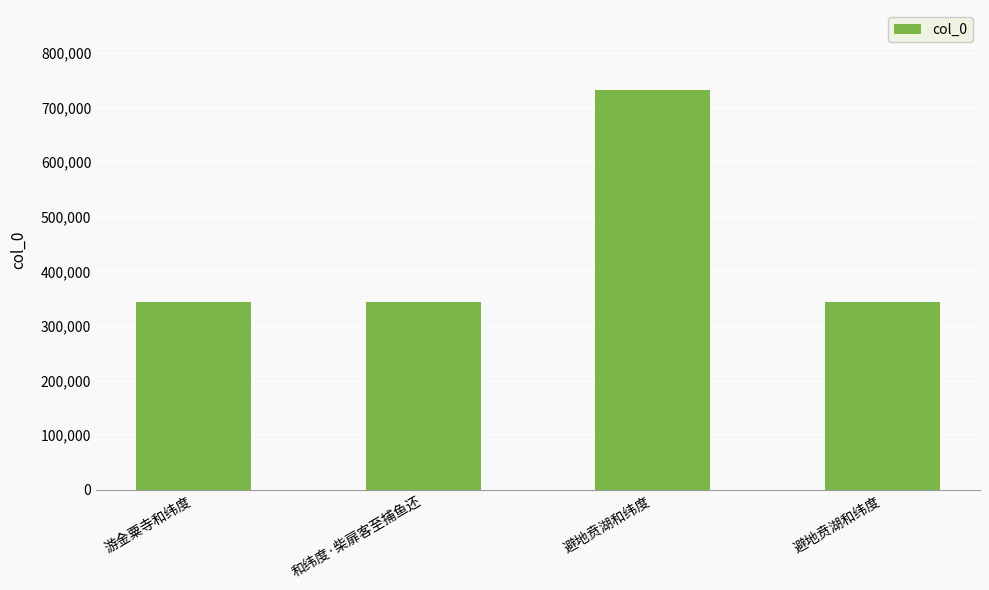

List the labels in order of value, smallest first.

避地贲湖和纬度, 游金粟寺和纬度, 和纬度·柴扉客至捕鱼还, 避地贲湖和纬度